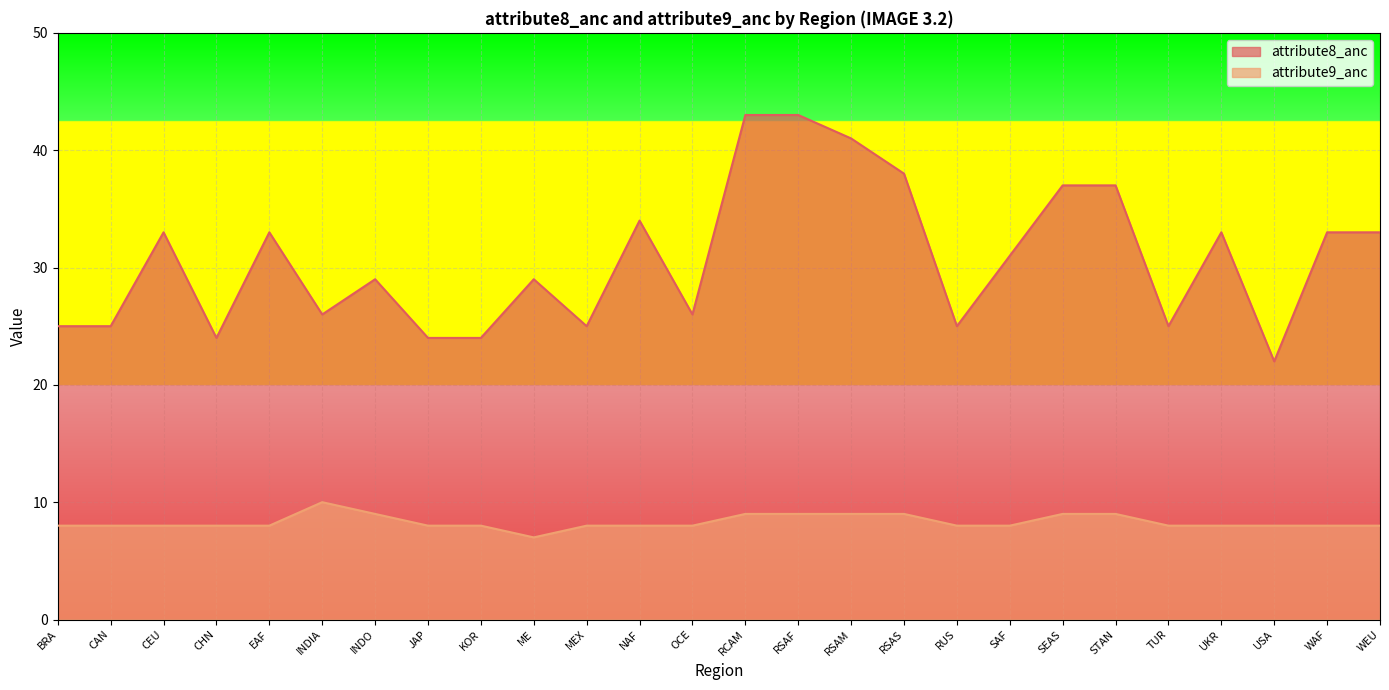

Reading left to right, extract all data points from this chart.

attribute8_anc: BRA=25	CAN=25	CEU=33	CHN=24	EAF=33	INDIA=26	INDO=29	JAP=24	KOR=24	ME=29	MEX=25	NAF=34	OCE=26	RCAM=43	RSAF=43	RSAM=41	RSAS=38	RUS=25	SAF=31	SEAS=37	STAN=37	TUR=25	UKR=33	USA=22	WAF=33	WEU=33
attribute9_anc: BRA=8	CAN=8	CEU=8	CHN=8	EAF=8	INDIA=10	INDO=9	JAP=8	KOR=8	ME=7	MEX=8	NAF=8	OCE=8	RCAM=9	RSAF=9	RSAM=9	RSAS=9	RUS=8	SAF=8	SEAS=9	STAN=9	TUR=8	UKR=8	USA=8	WAF=8	WEU=8